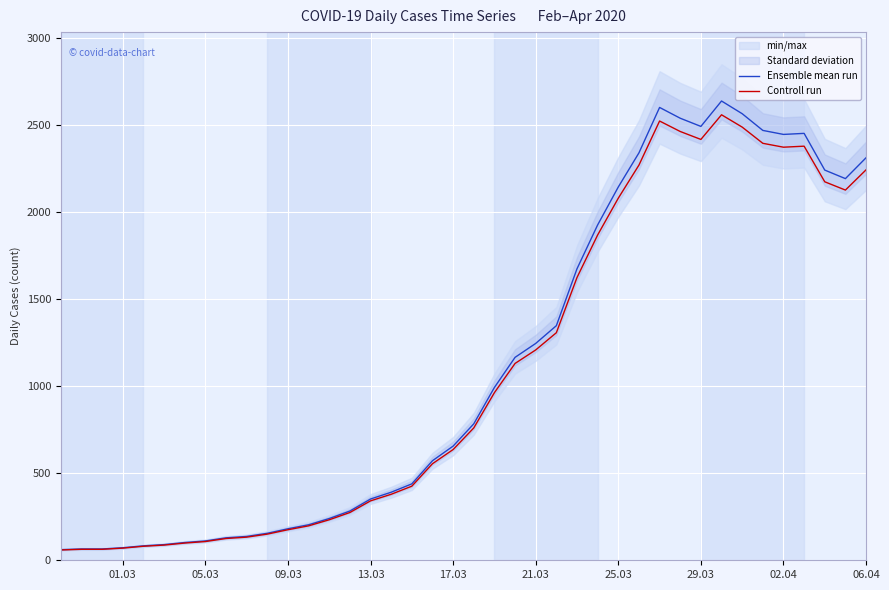

What is the lowest value of the Ensemble mean run series?

61.0